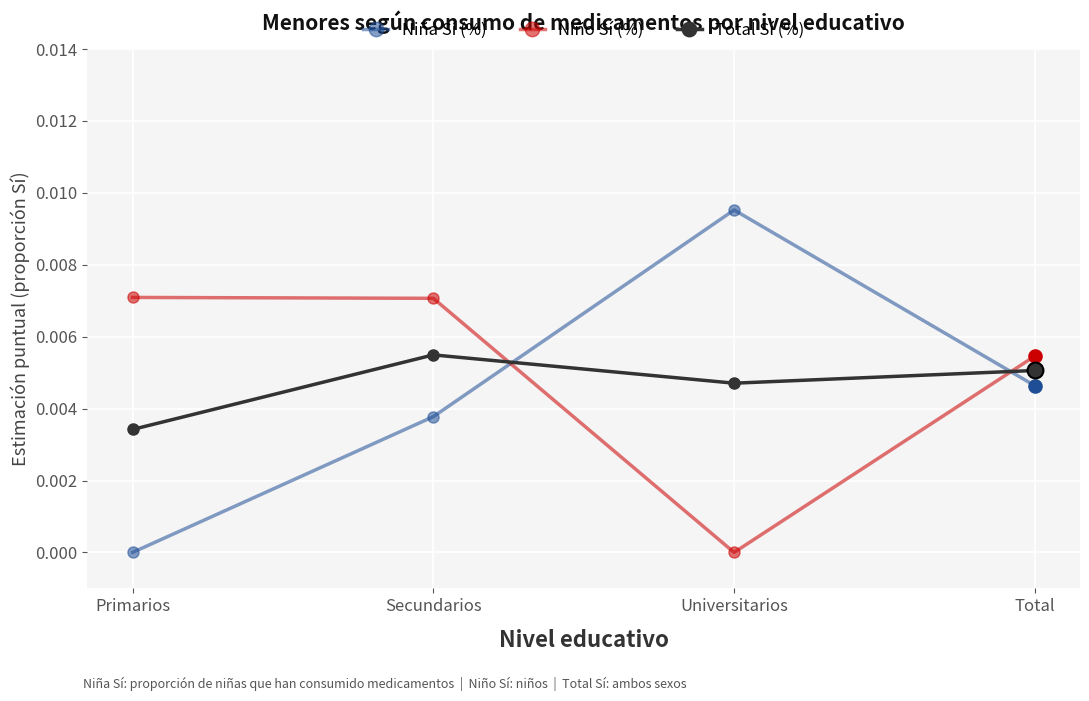

What are all the series names shown in the legend?

Niña Sí (%), Niño Sí (%), Total Sí (%)